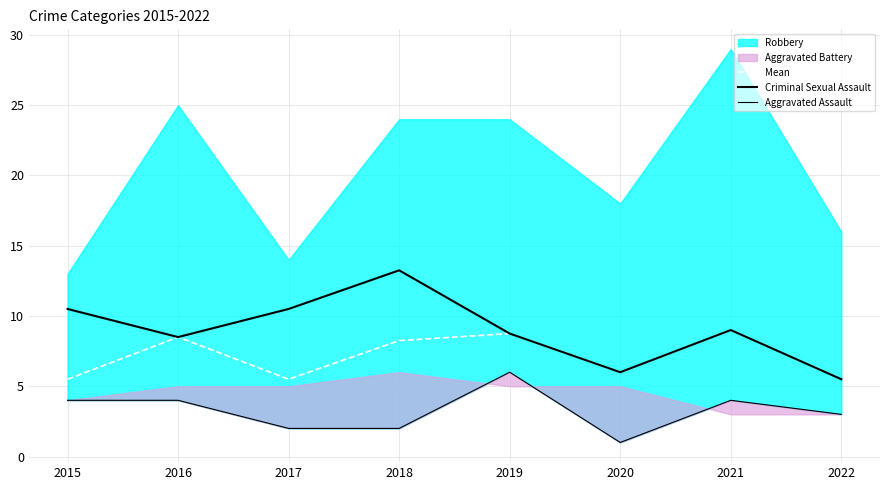

What is the smallest value displayed?

1.0